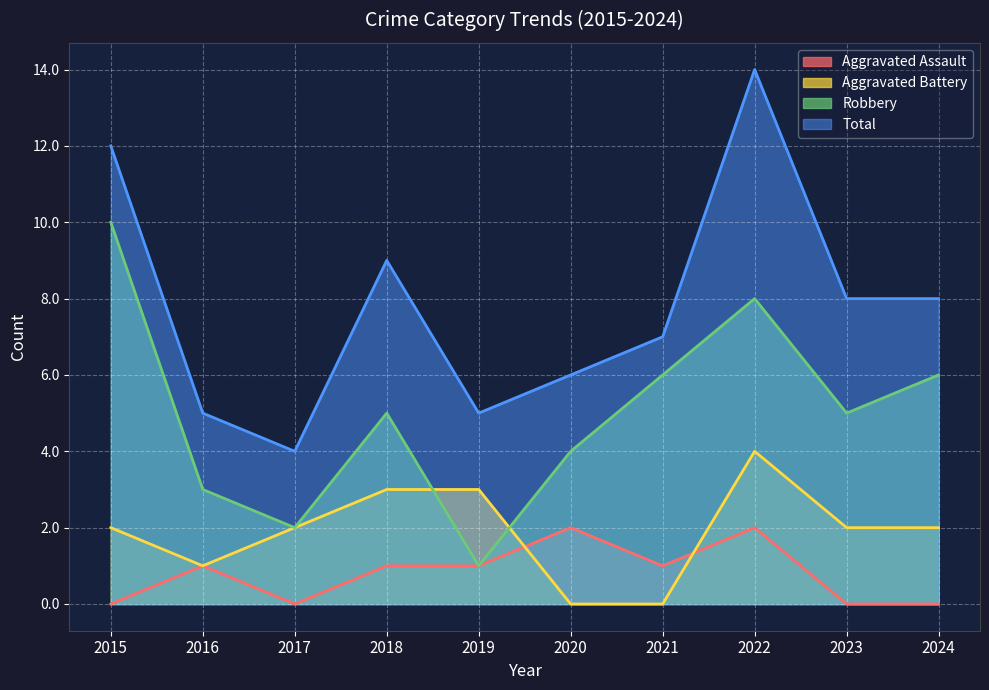

Is the value of Total at 2018 greater than the value of Aggravated Assault at 2024?

Yes